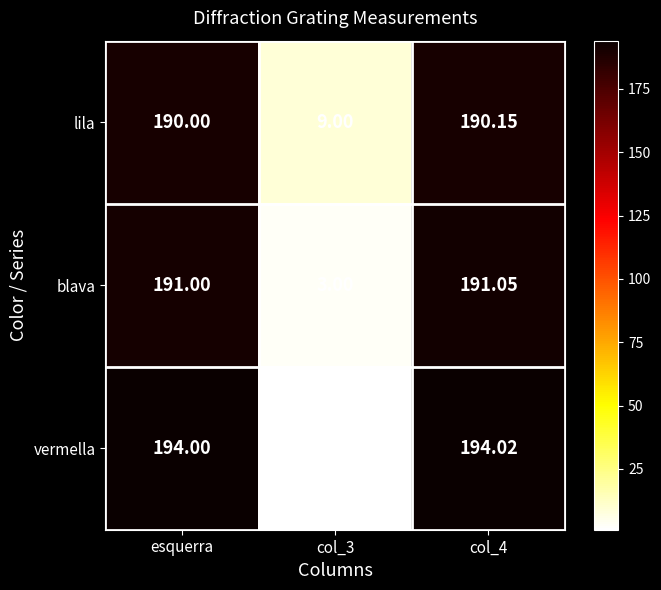

What is the total value across all series at col_3?

13.0